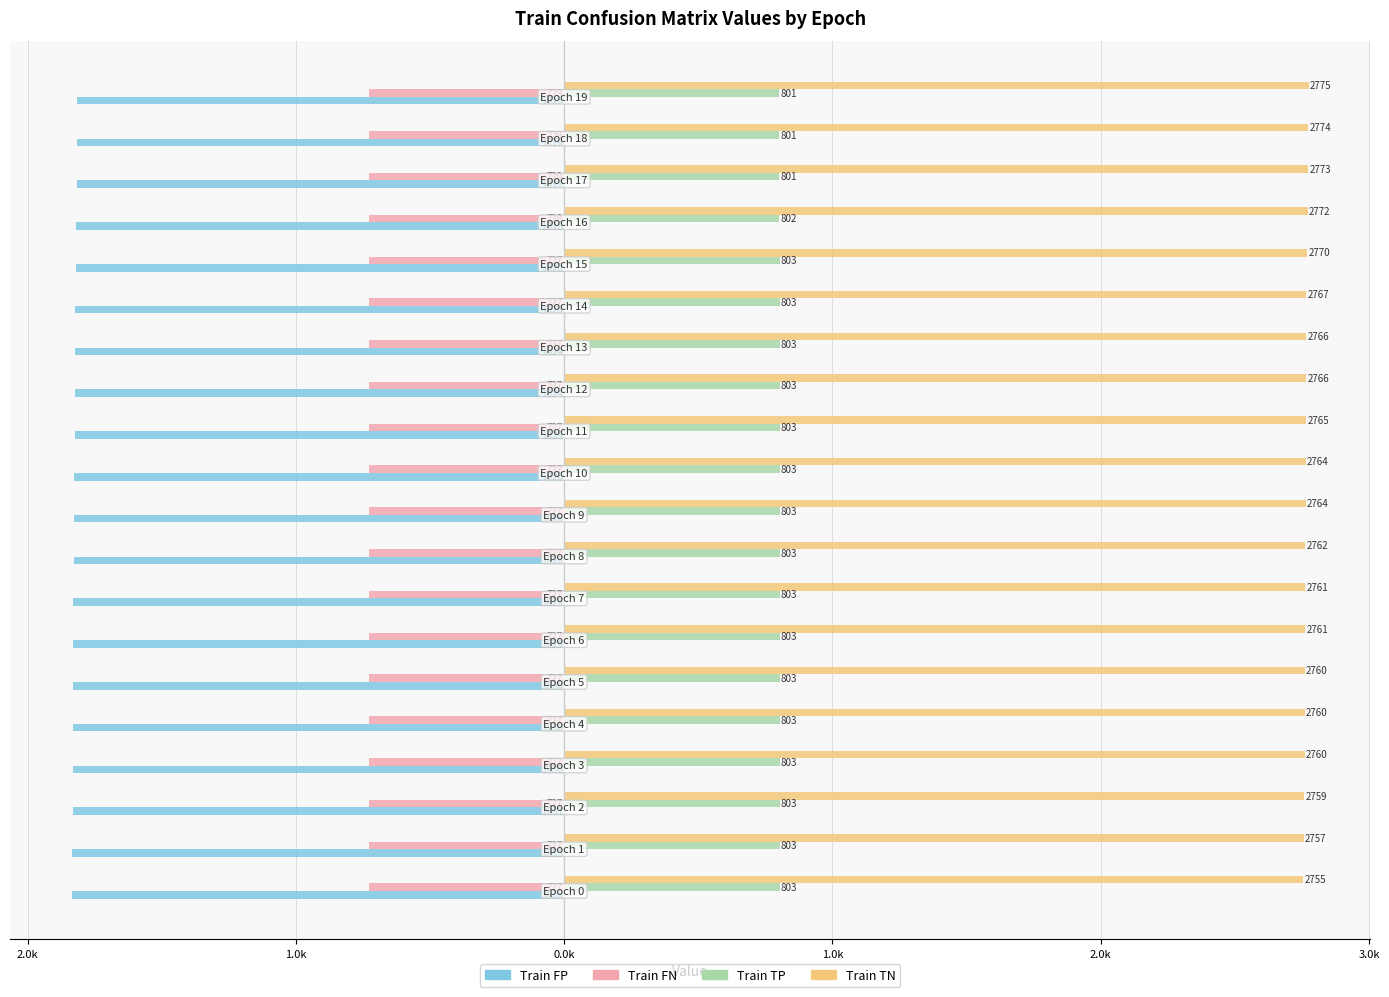

What are all the series names shown in the legend?

Train FP, Train FN, Train TP, Train TN